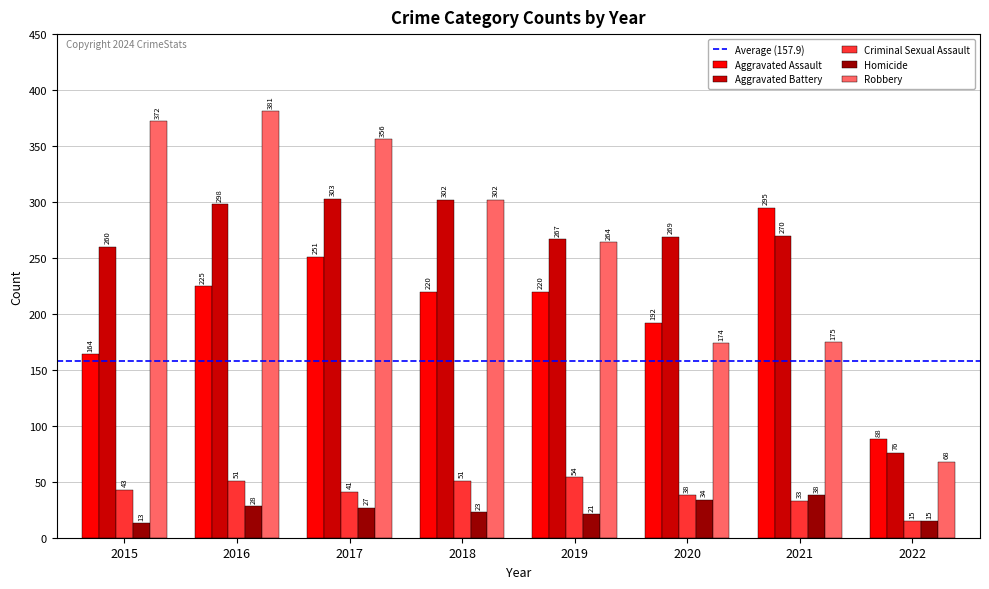

Rank the series by their maximum value, from highest to lowest.

Robbery, Aggravated Battery, Aggravated Assault, Criminal Sexual Assault, Homicide